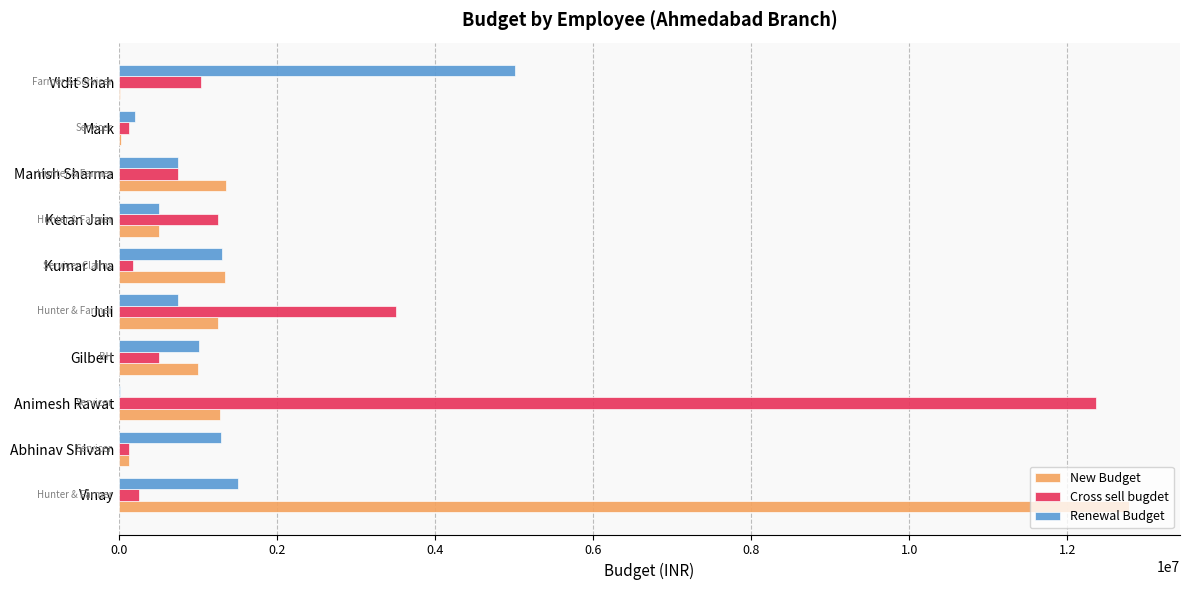

At which label does Renewal Budget reach its peak?

Vidit Shah